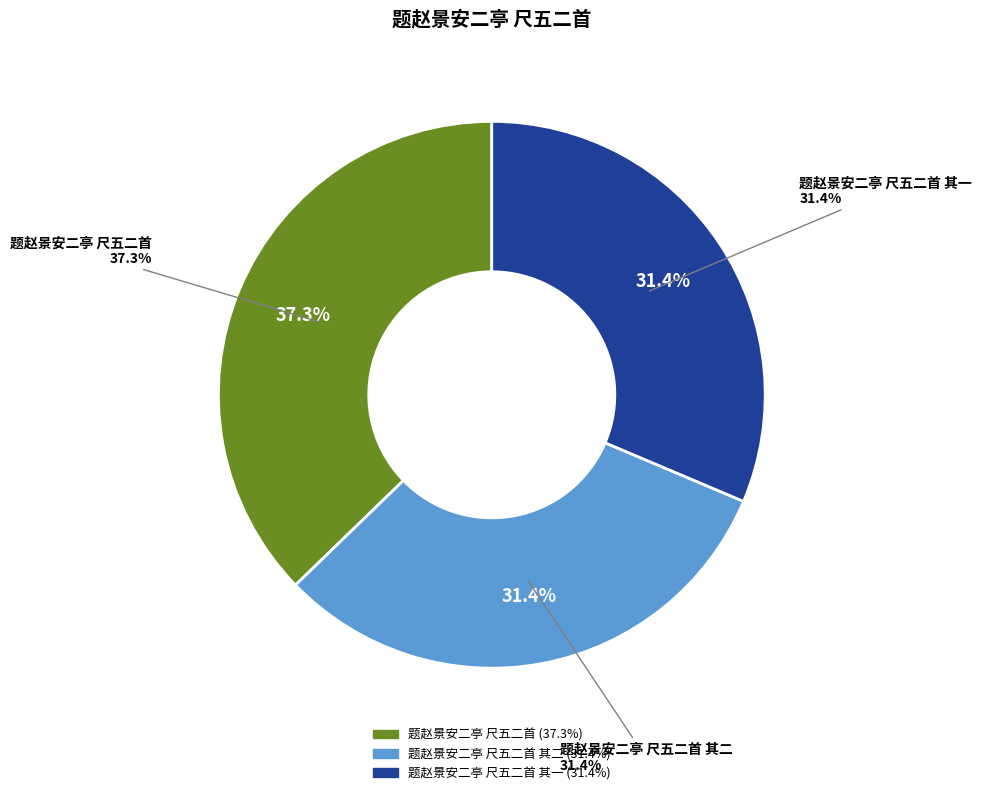

Rank the categories by value from highest to lowest.

题赵景安二亭 尺五二首, 题赵景安二亭 尺五二首 其二, 题赵景安二亭 尺五二首 其一